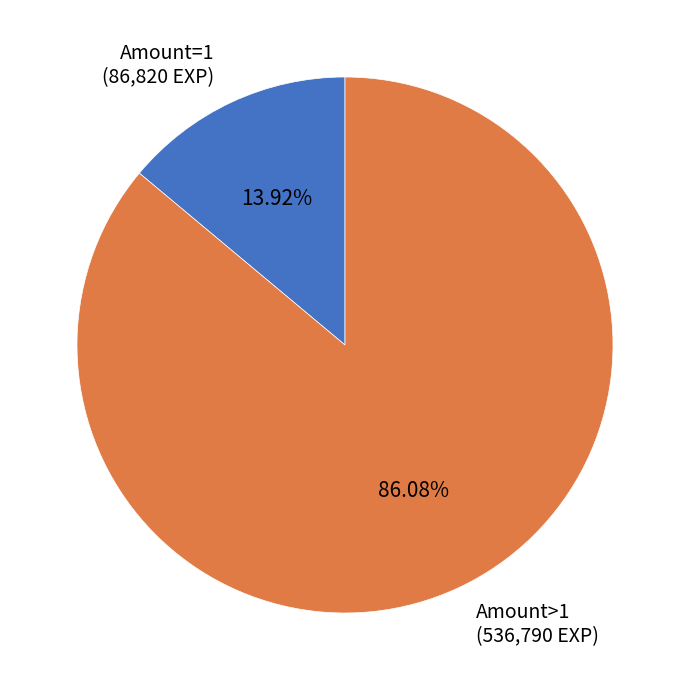

To the nearest percent, what is the difference between the largest and smallest slice percentages?

72%